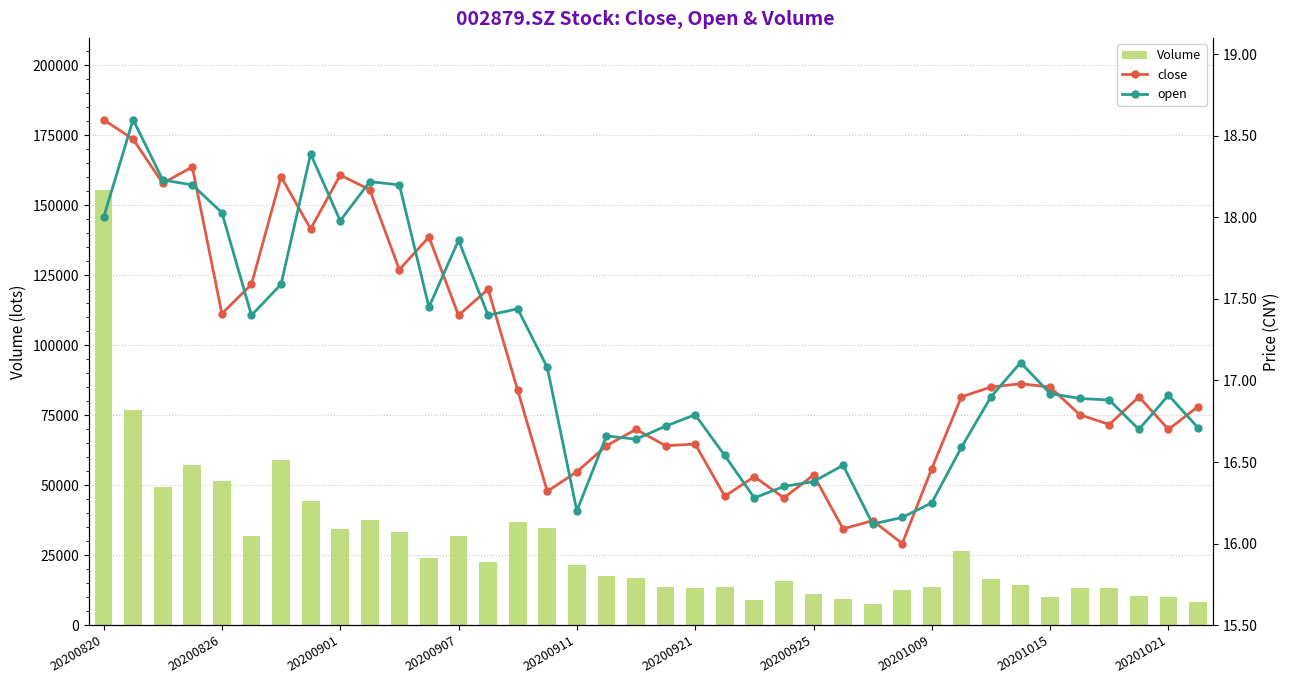

At 27, list the series in order from smallest to largest.

close, open, Volume